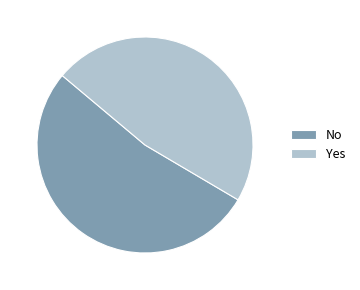

Is the sum of Yes and No greater than half?

Yes